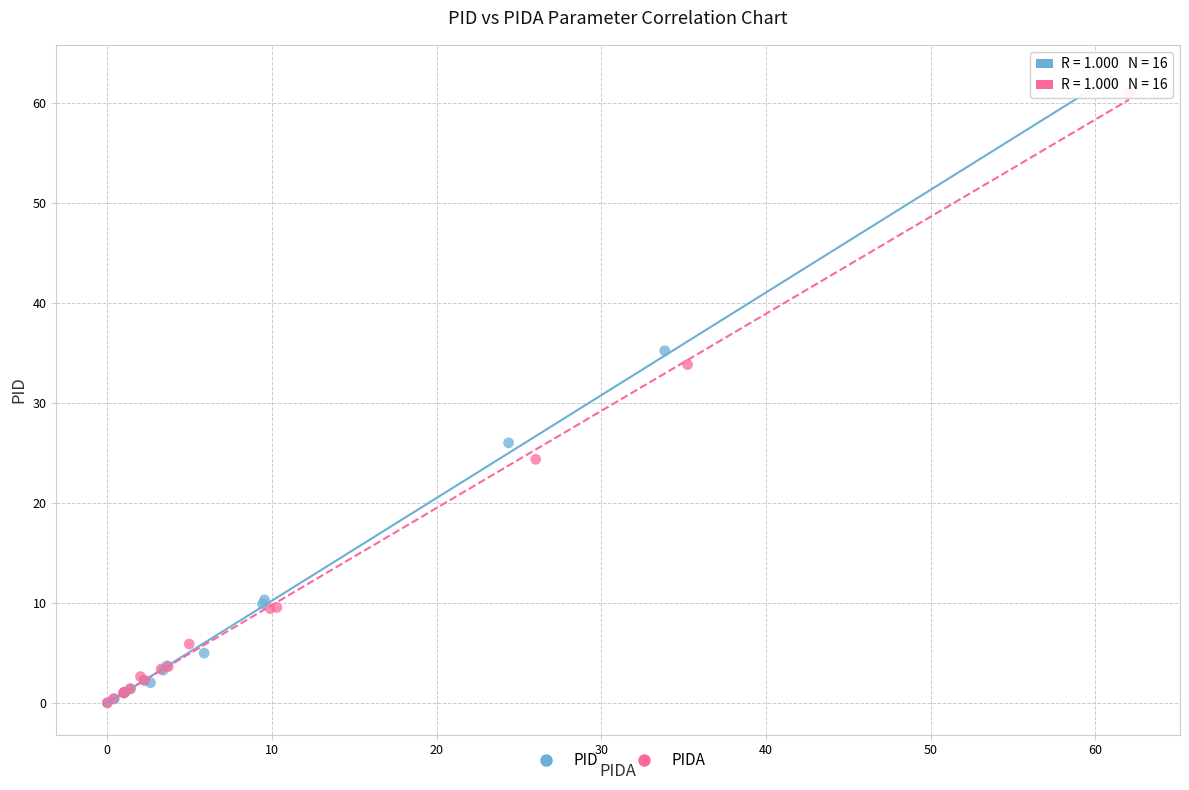

Which series has the largest Y range (max minus min)?

PID